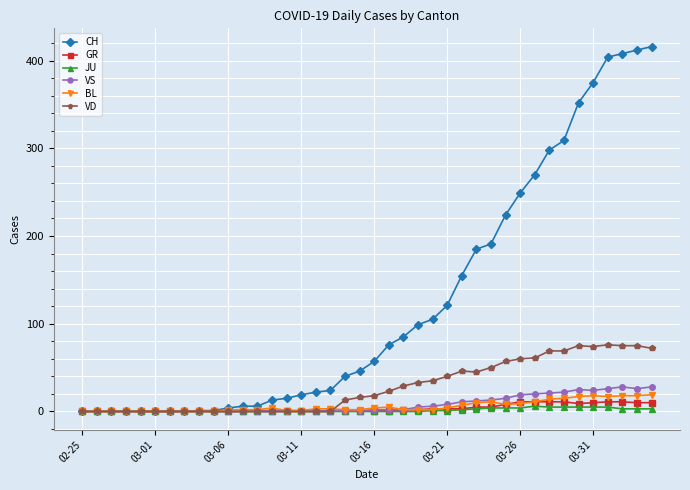

What is the highest value of the GR series?

11